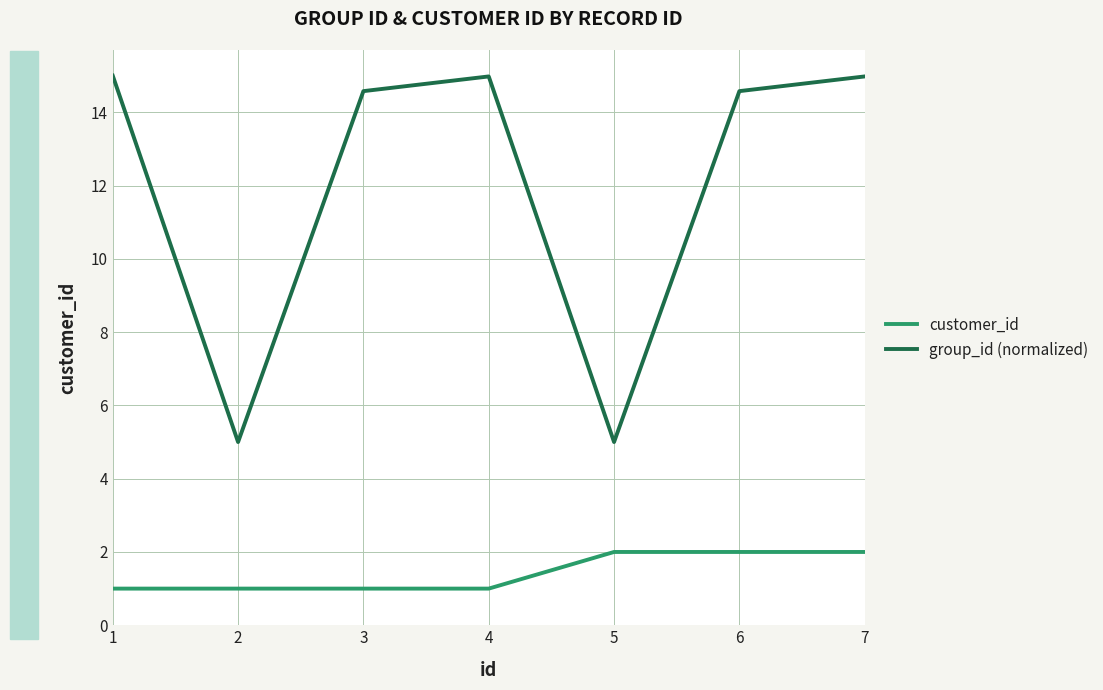

How many lines are shown in the chart?

2